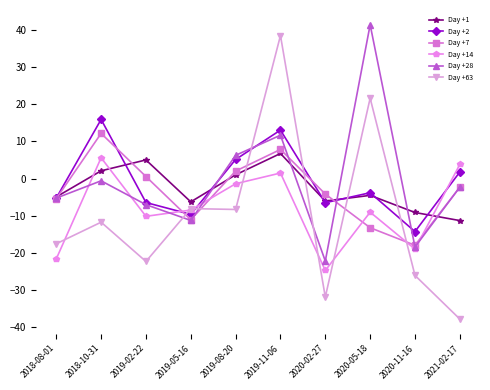

What is the maximum value shown in the chart?

41.5